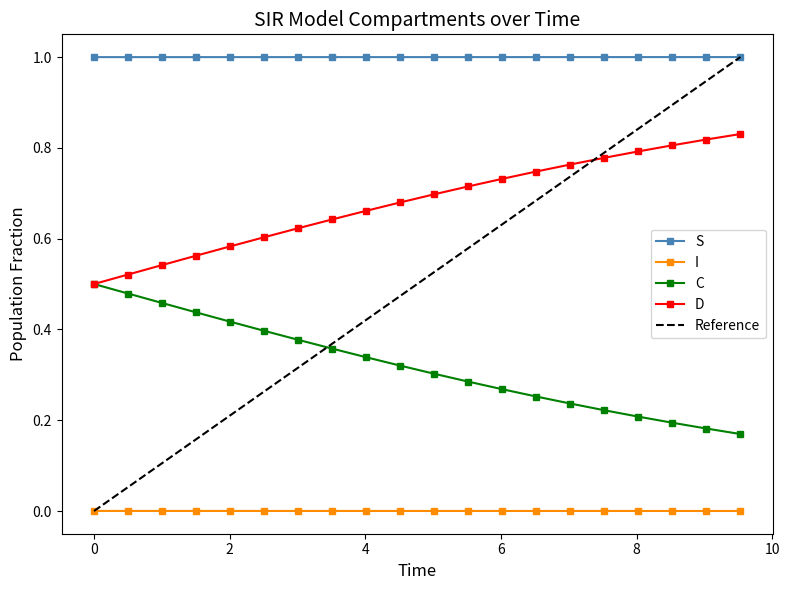

What is the value of the S point at the 6th from the left?

1.0